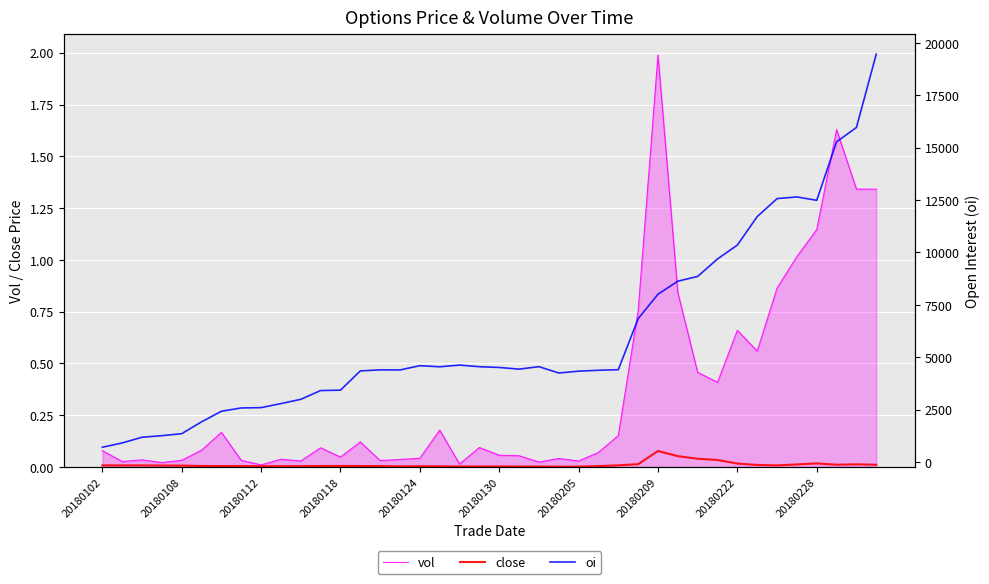

What is the highest value of the vol series?

2.0